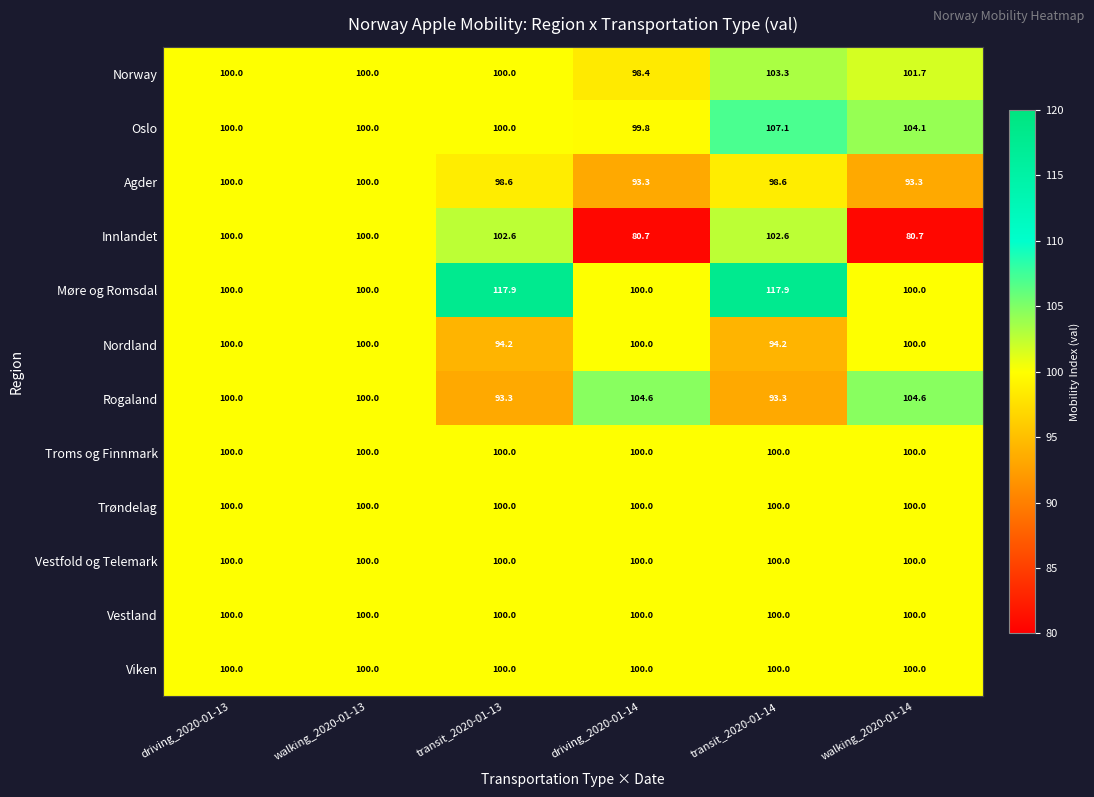

Which series has the largest total across all categories?

Møre og Romsdal